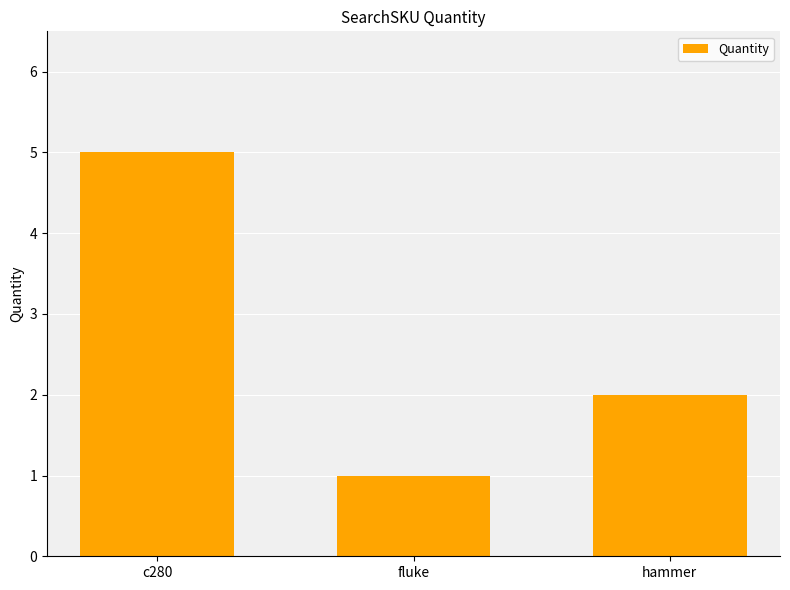

What is the change in value from c280 to hammer?

-3